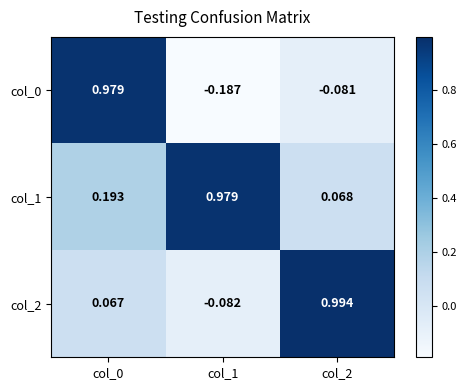

Reading left to right, transcribe all the data shown in this chart.

col_0: col_0=1.0	col_1=-0.2	col_2=-0.1
col_1: col_0=0.2	col_1=1.0	col_2=0.1
col_2: col_0=0.1	col_1=-0.1	col_2=1.0